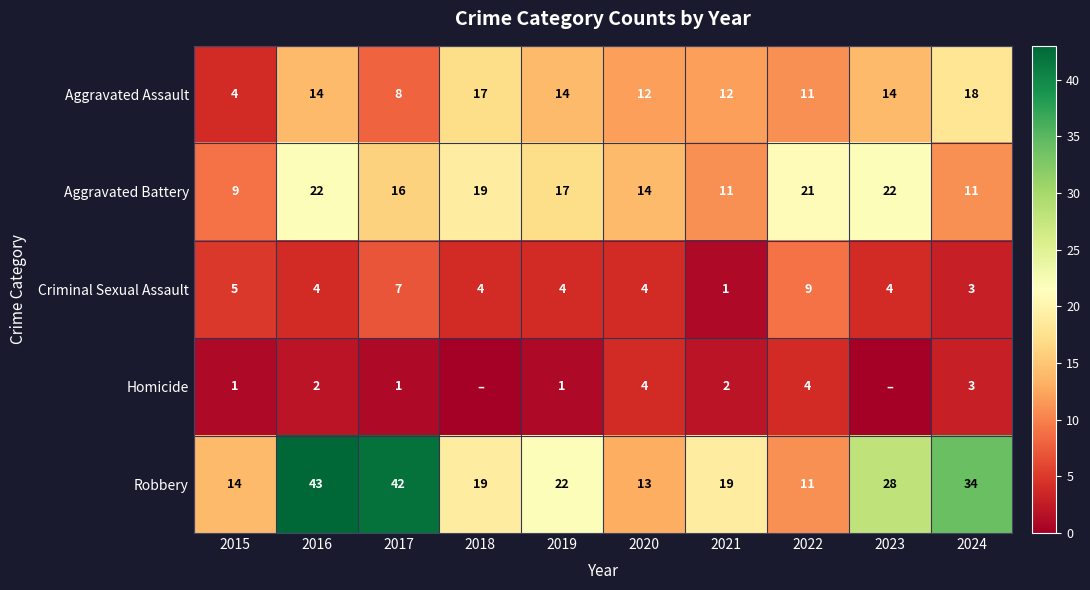

At 2016, list the series in order from largest to smallest.

Robbery, Aggravated Battery, Aggravated Assault, Criminal Sexual Assault, Homicide